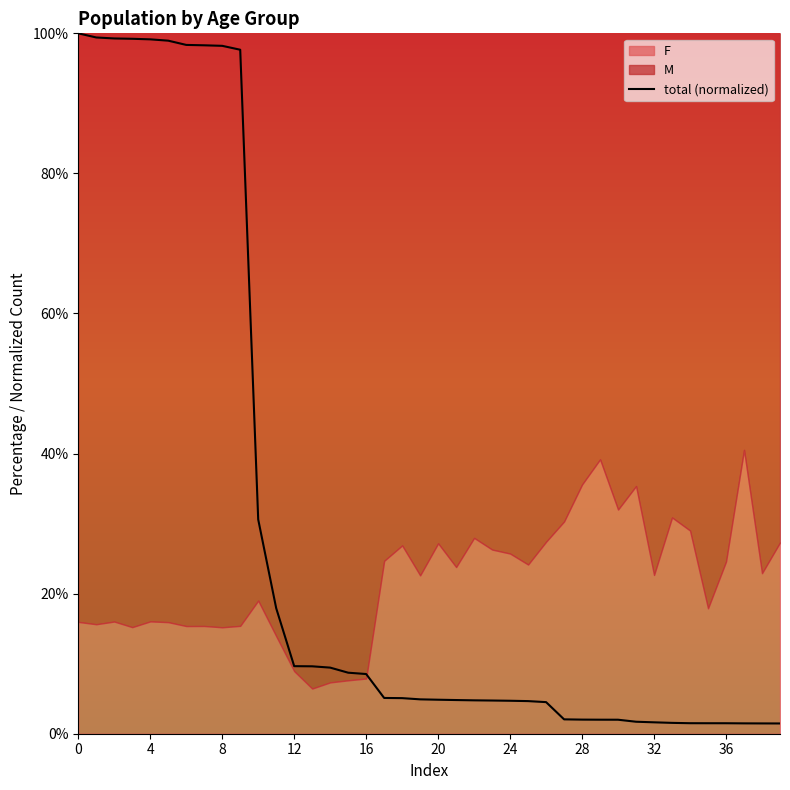

What is the label of the 33rd point from the left?

32